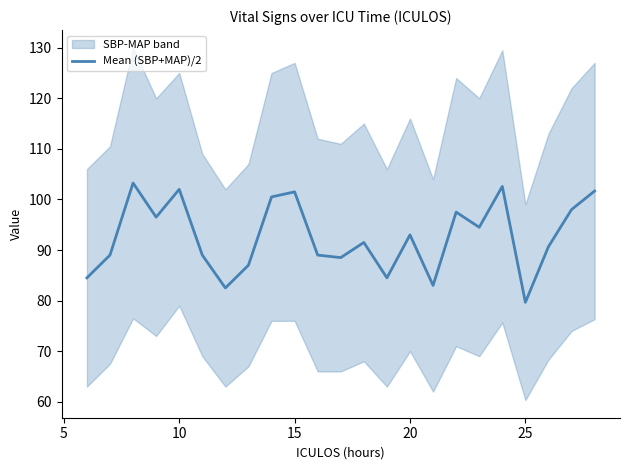

Which category has the lowest value in the Mean (SBP+MAP)/2 series?

25